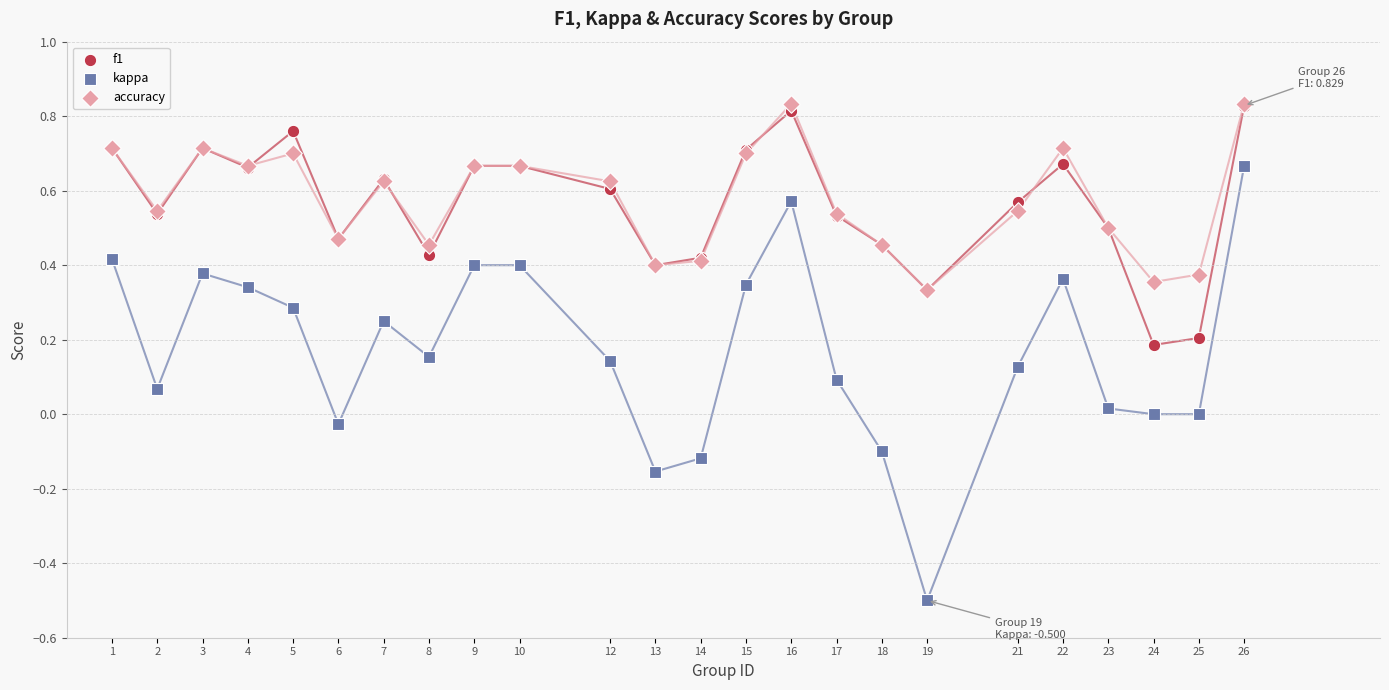

What are all the series names shown in the legend?

f1, kappa, accuracy